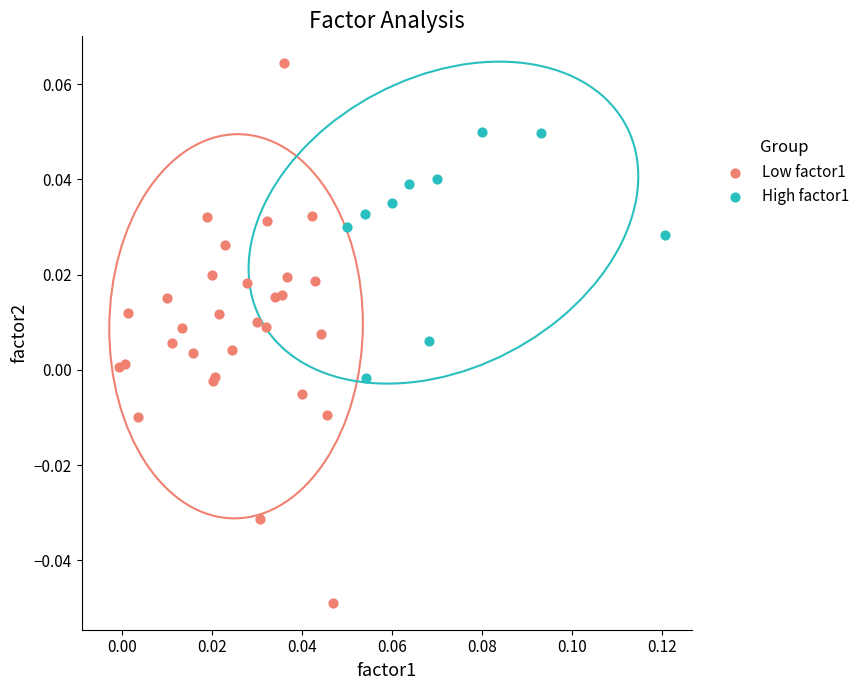

Which series has the largest Y range (max minus min)?

Low factor1